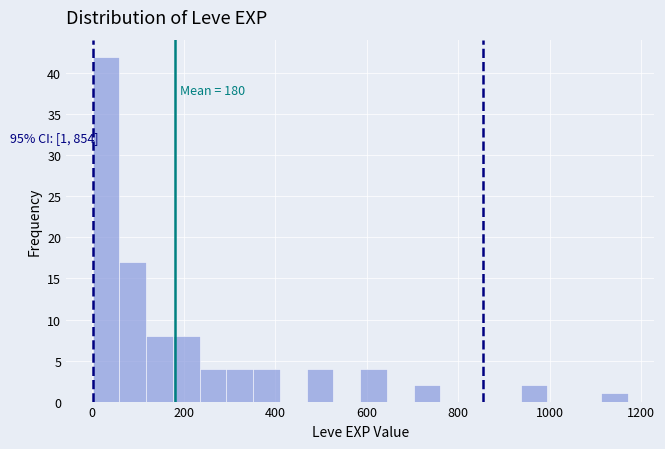

Read against the x-axis, roughly where is the centre of the tallest bar?

40